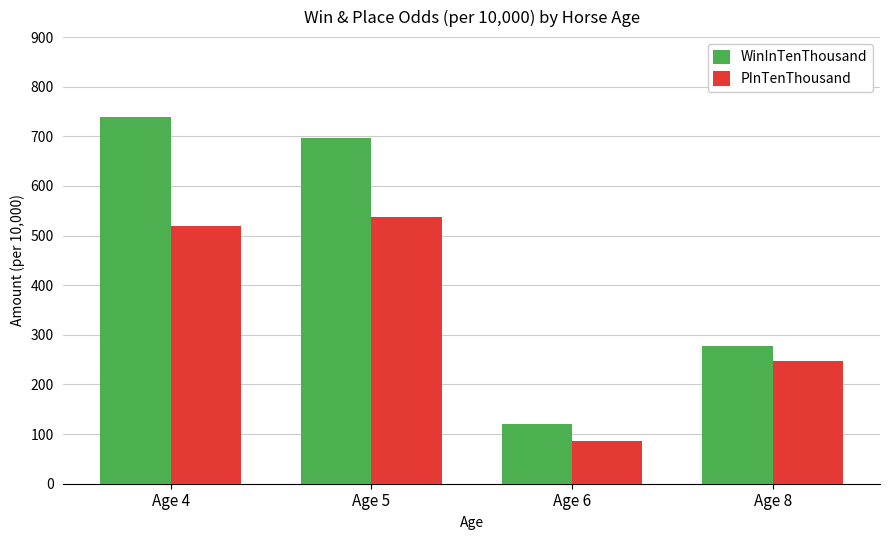

Between Age 4 and Age 5, which series saw the biggest shift?

WinInTenThousand